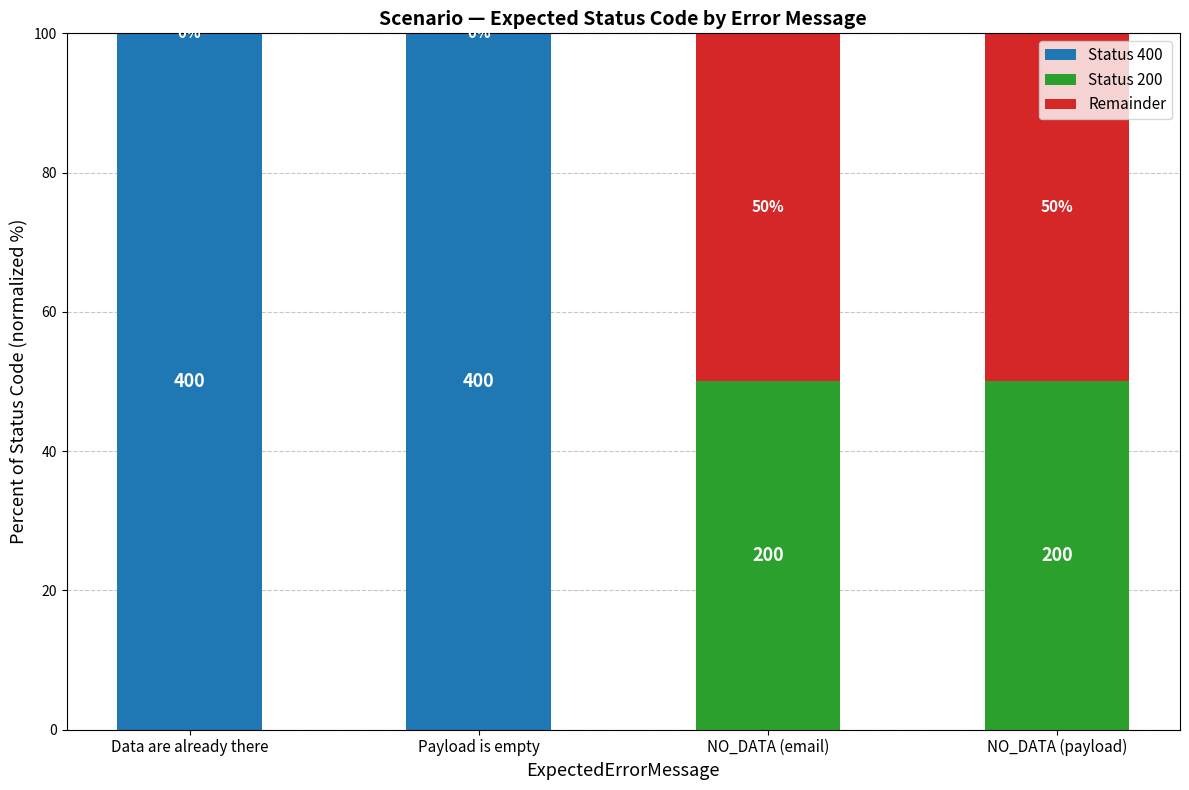

What is the total value across all series at Data are already there?

100